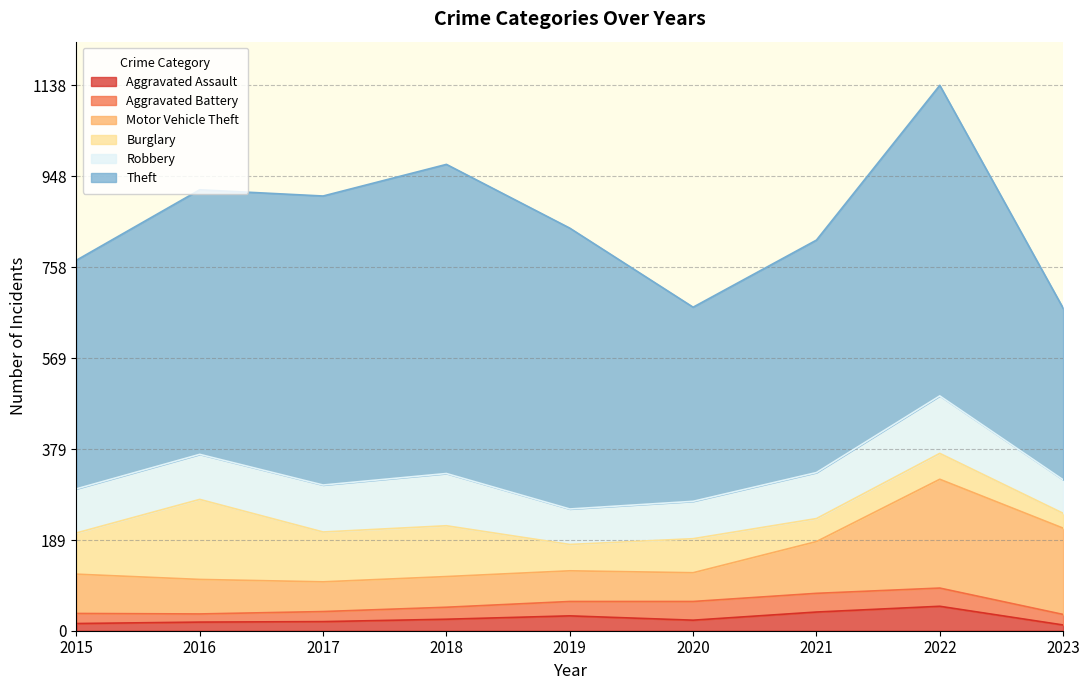

True or false: Aggravated Assault and Theft intersect in this chart.

False